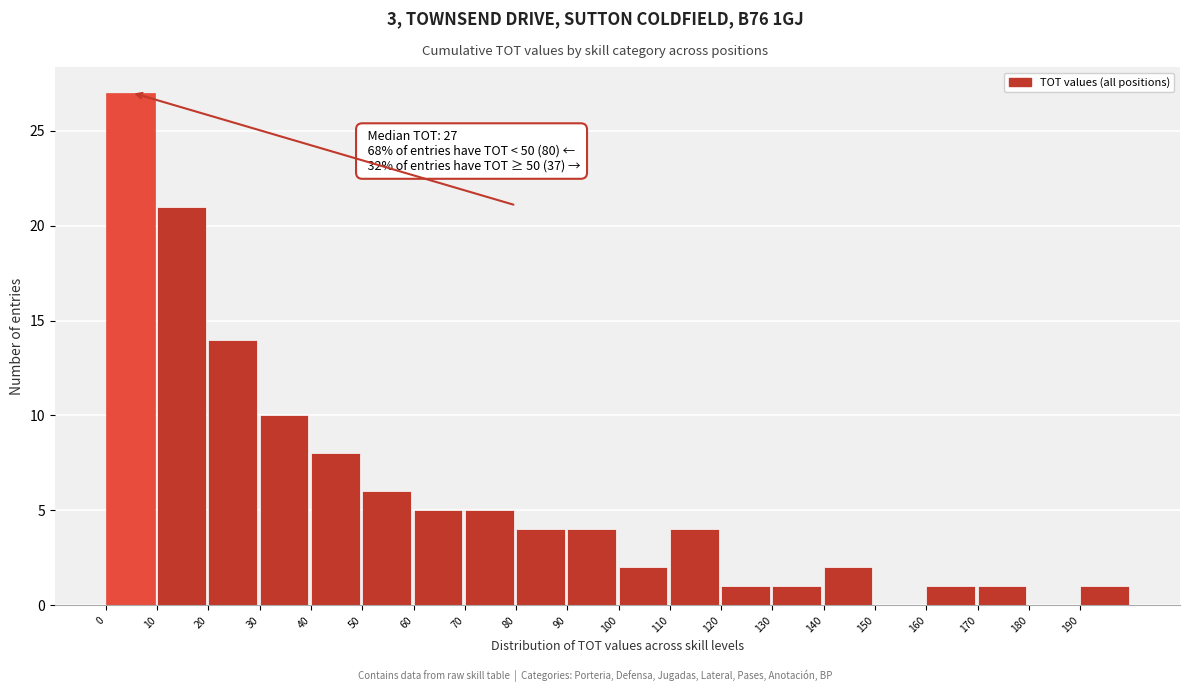

Which range on the x-axis has the tallest bar?

0 to 10